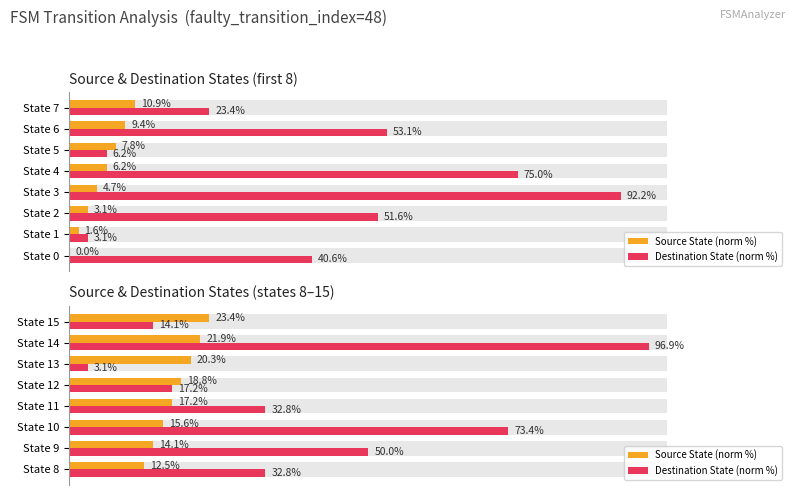

Which series has the largest total across all categories?

Destination State (norm %)